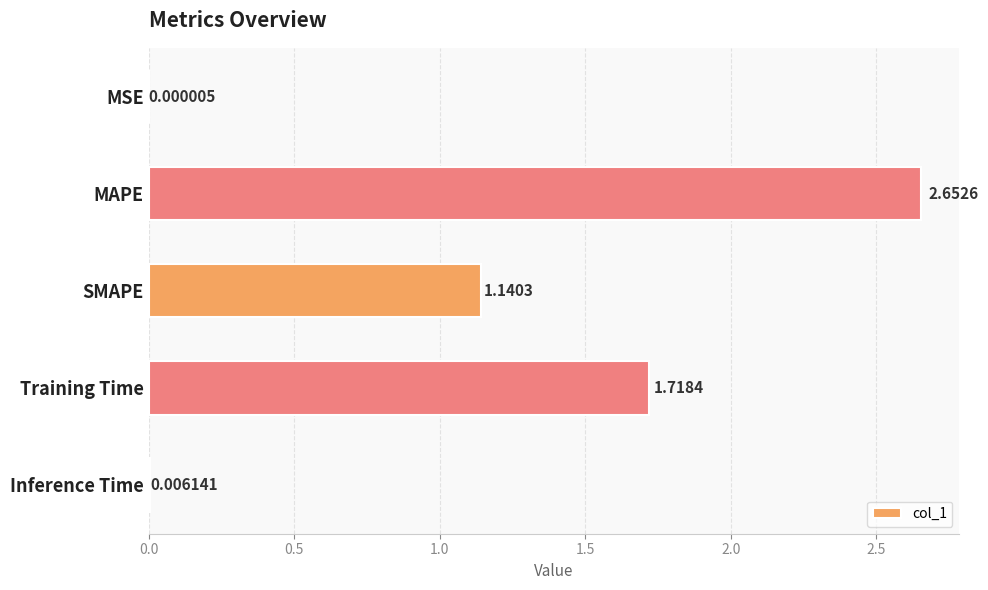

Count the number of data series in this chart.

1